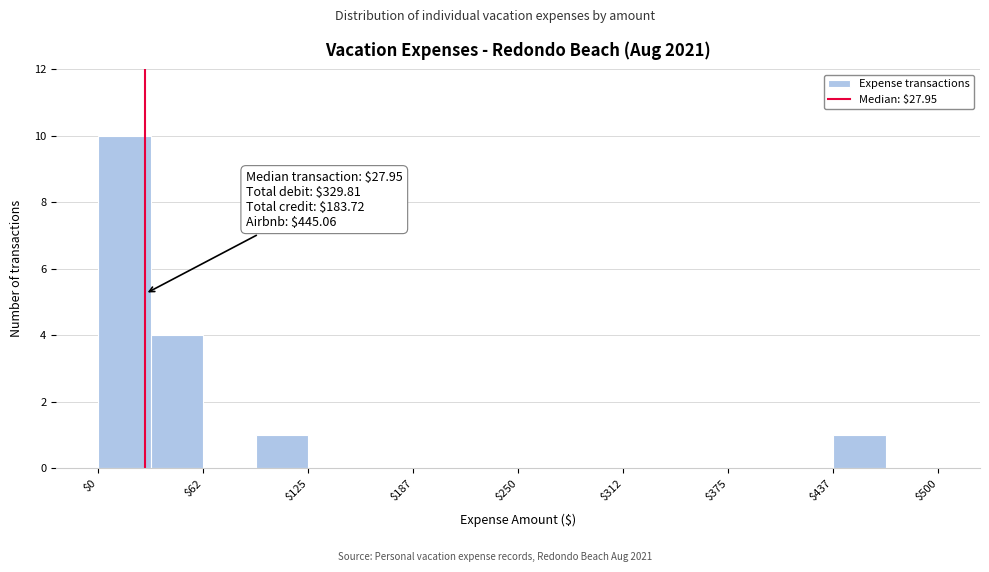

Read against the x-axis, roughly where is the centre of the tallest bar?

20